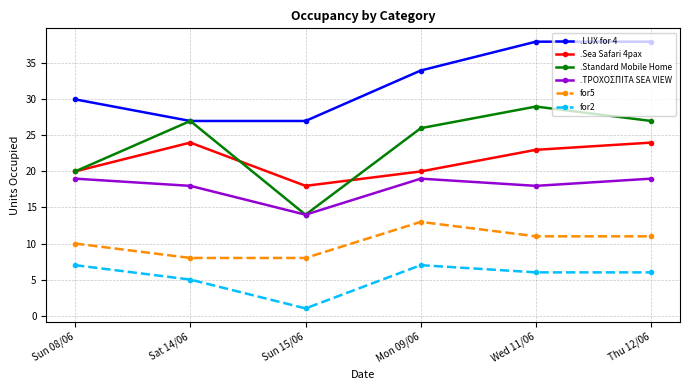

What is the difference between the maximum and minimum values in the .Standard Mobile Home series?

15